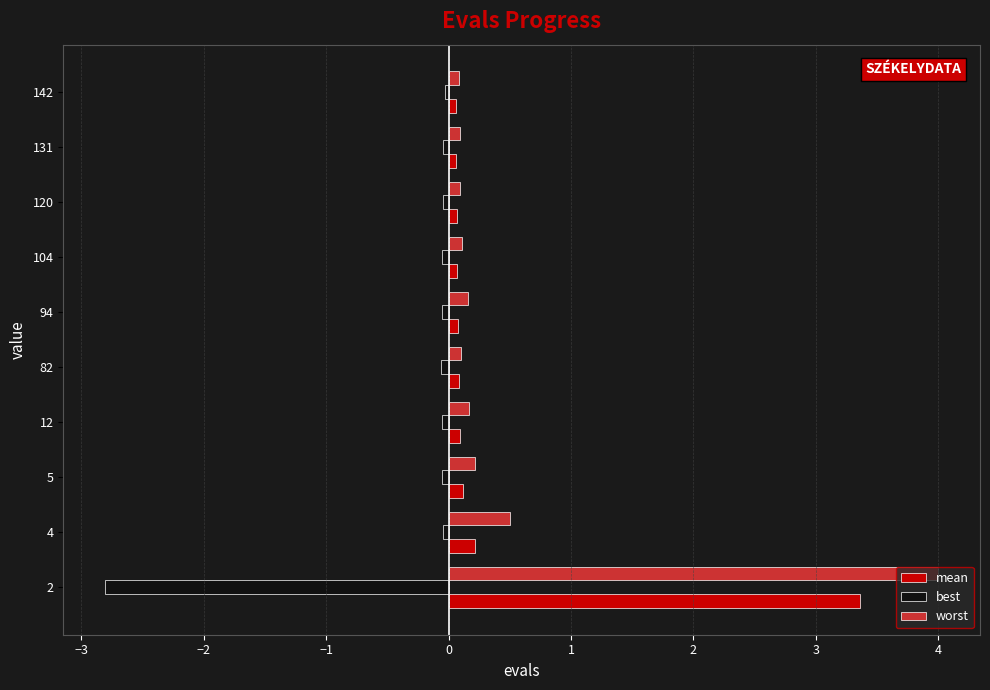

Rank the series by their maximum value, from highest to lowest.

worst, mean, best